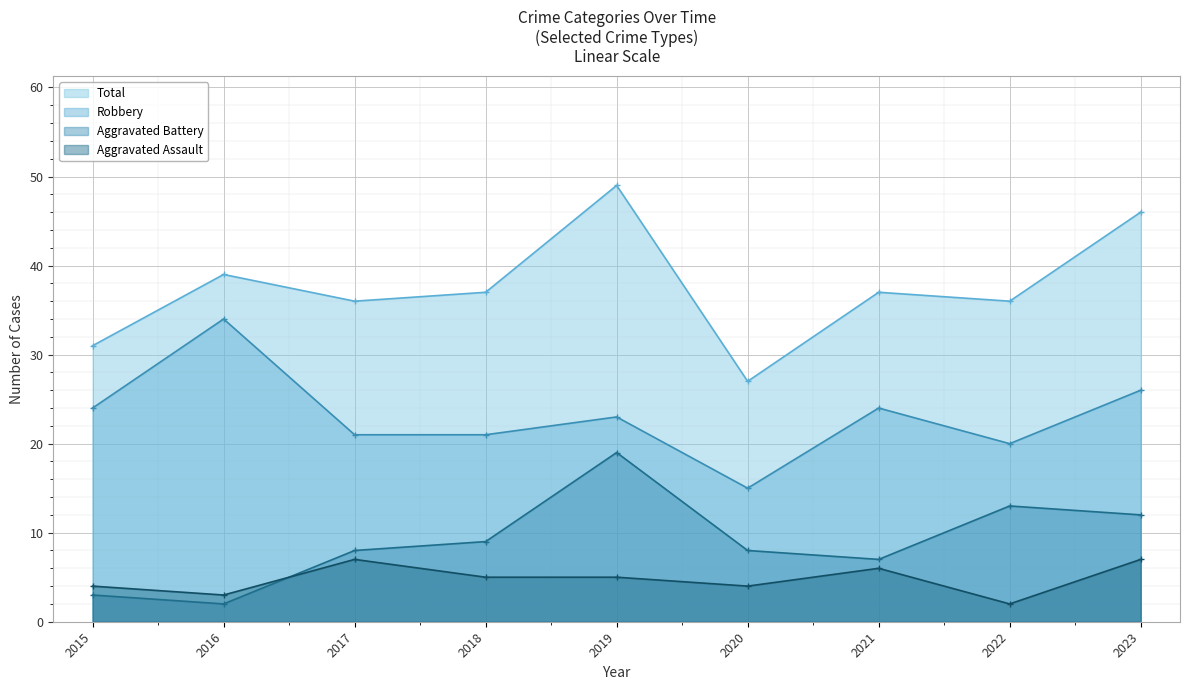

How many lines are shown in the chart?

4